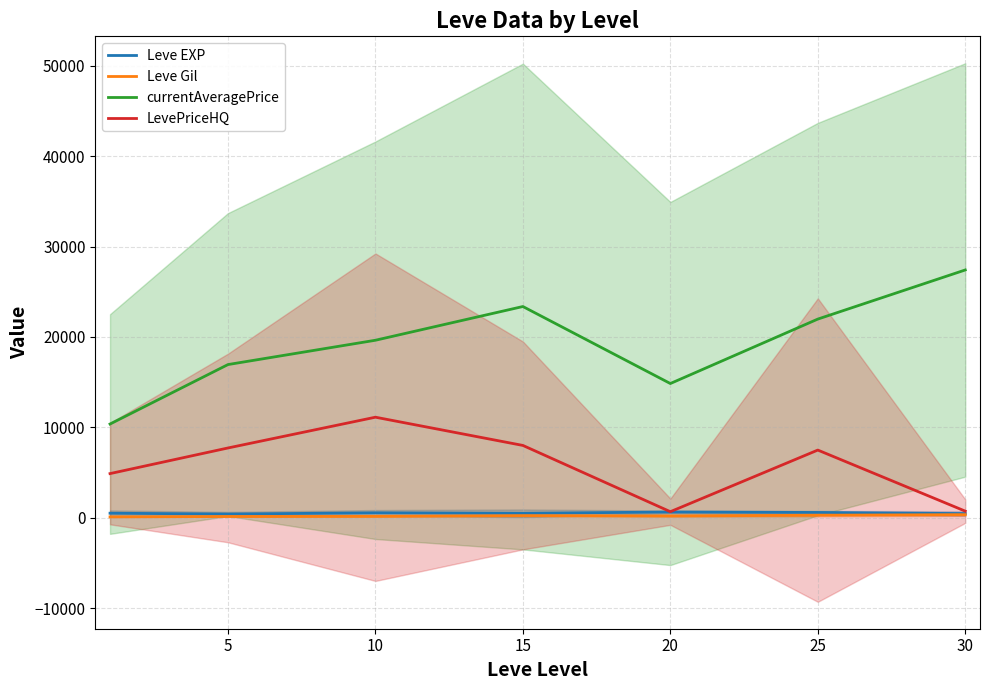

Where is the first local maximum for currentAveragePrice?

15